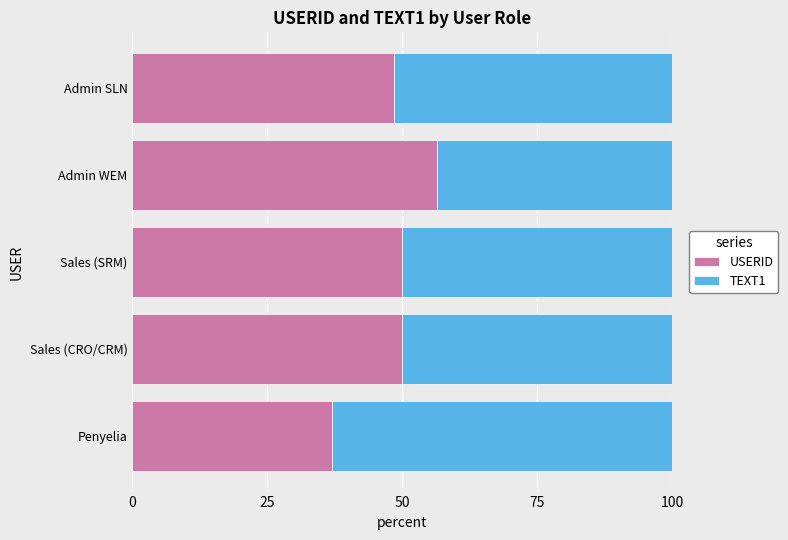

What is the sum of the USERID values at Admin SLN and Sales (CRO/CRM)?

98.5